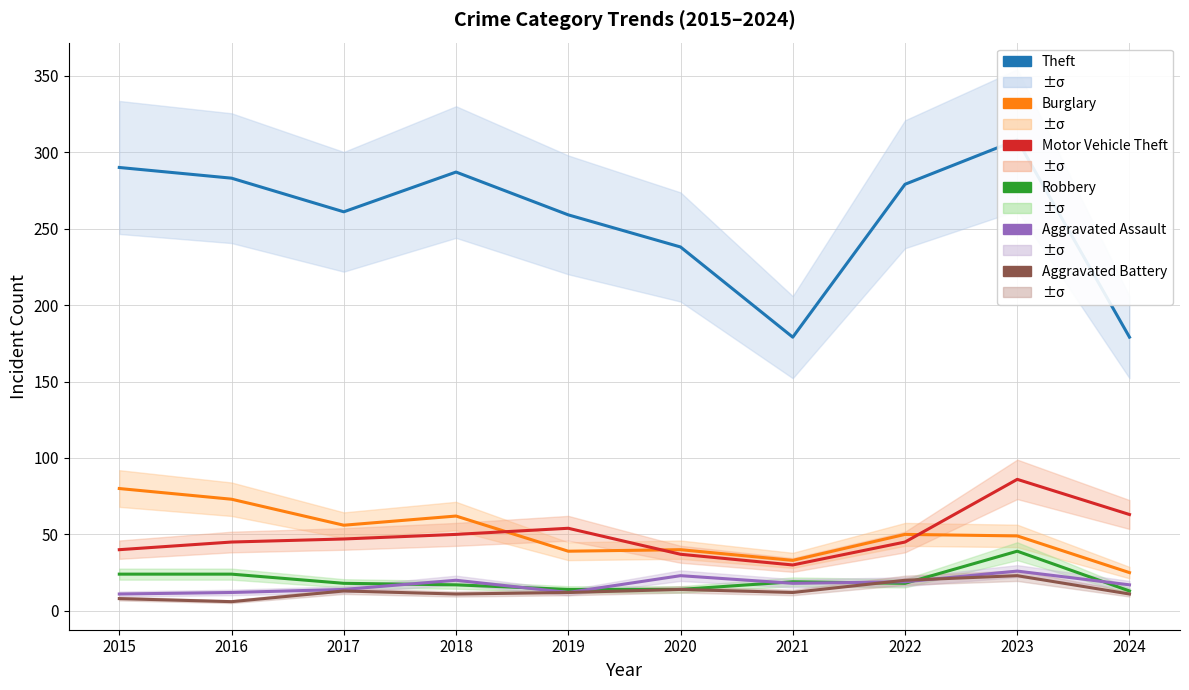

After their last crossing, which series has the higher values: Aggravated Battery or Robbery?

Robbery